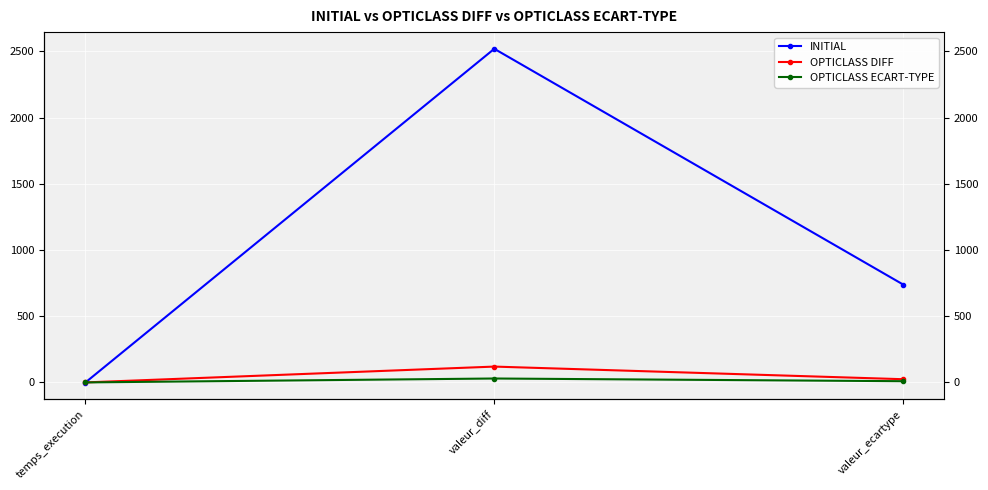

Is it true that INITIAL equals 1237.5 at valeur_ecartype?

False